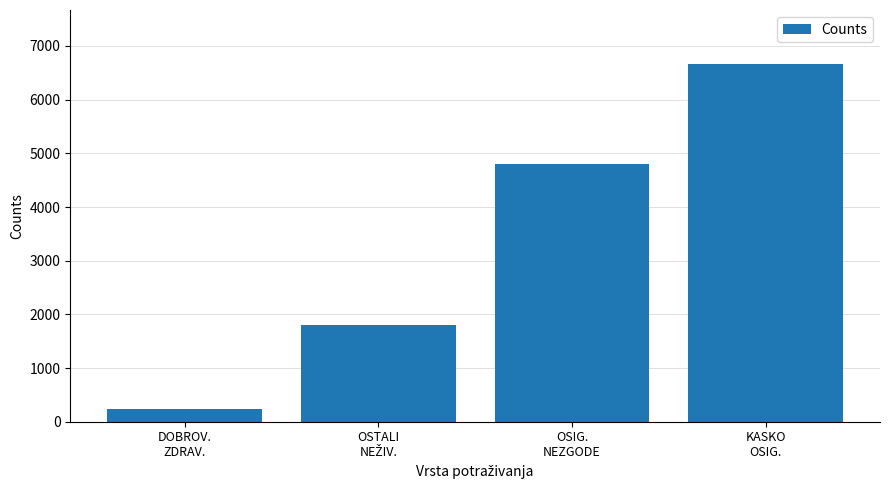

What is the smallest value displayed?

233.4